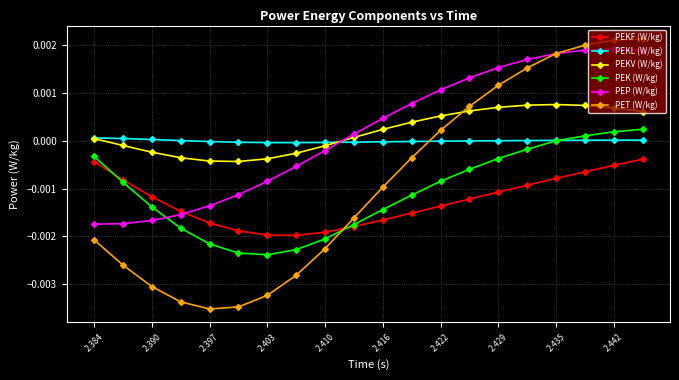

How many intersections are there between PEK (W/kg) and PEP (W/kg)?

1